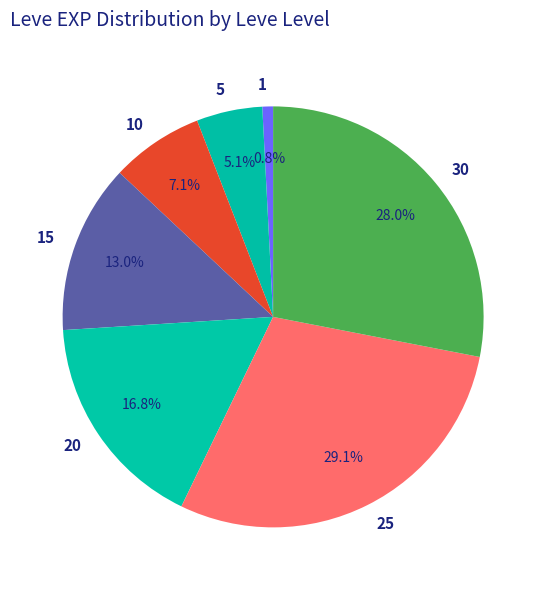

What is the ratio of the value at 20 to the value at 25?

0.6